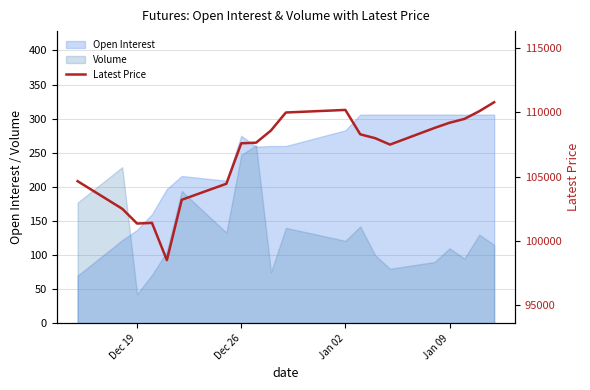

What is the minimum value shown in the chart?

98500